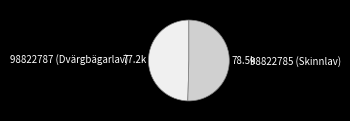

Which category has the biggest portion of the pie?

98822785 (Skinnlav)